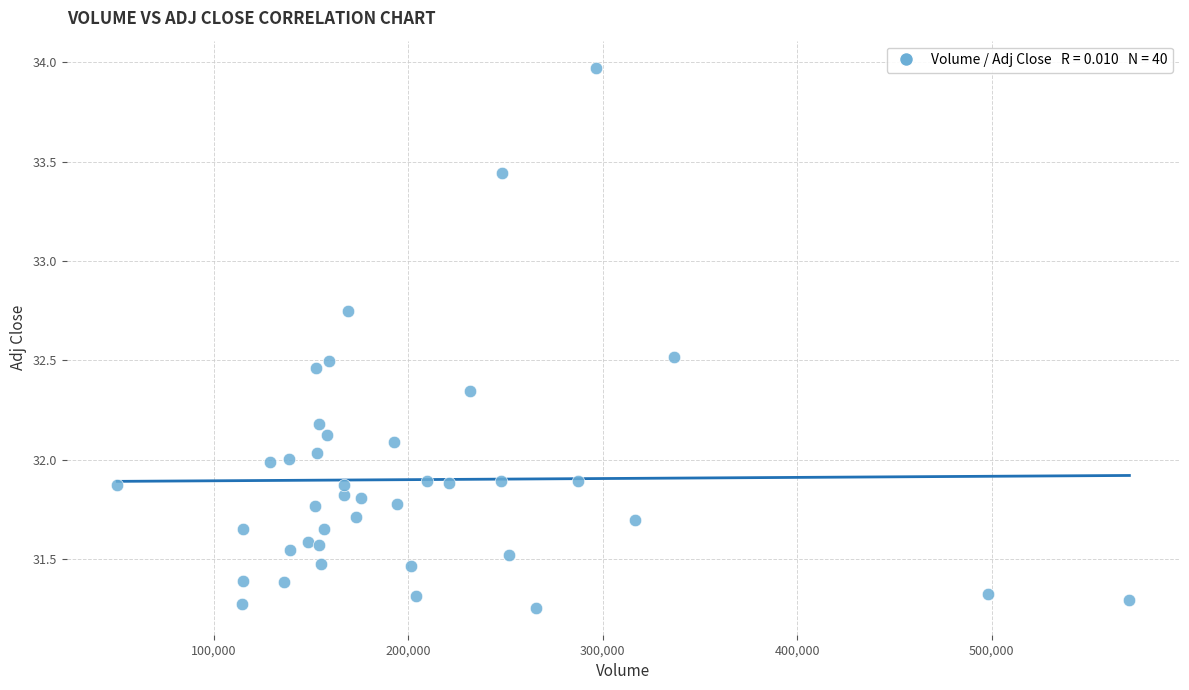

What is the range of Y values (max minus min)?

2.7